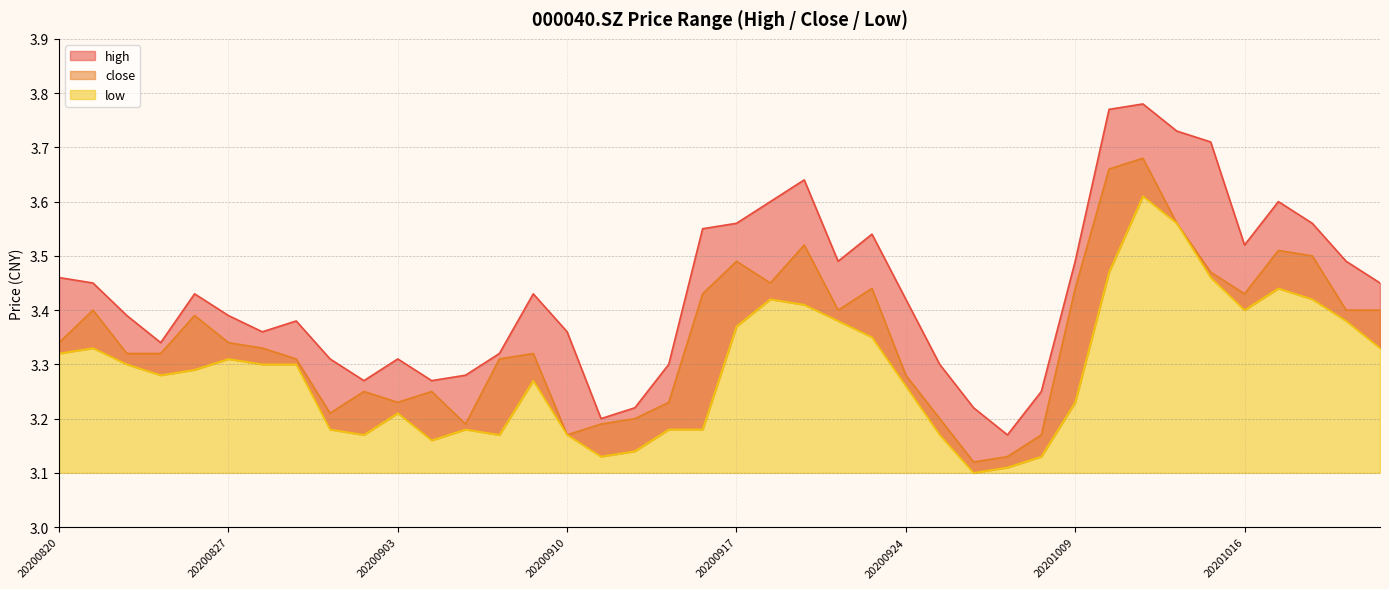

How many series are shown in this chart?

3